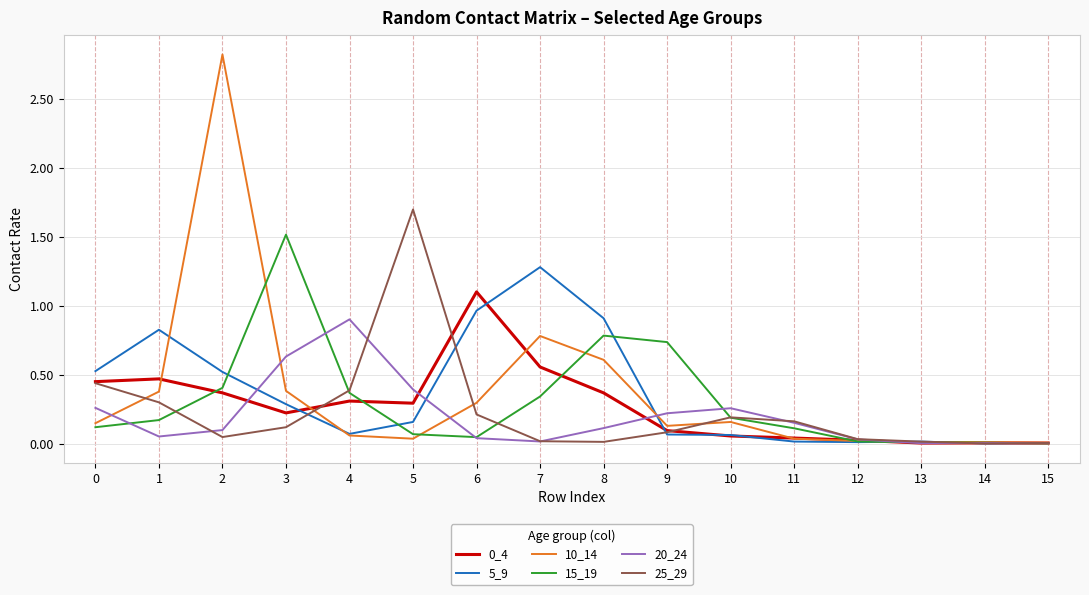

The 0_4 series shows 0.3 at 5. True or false?

True